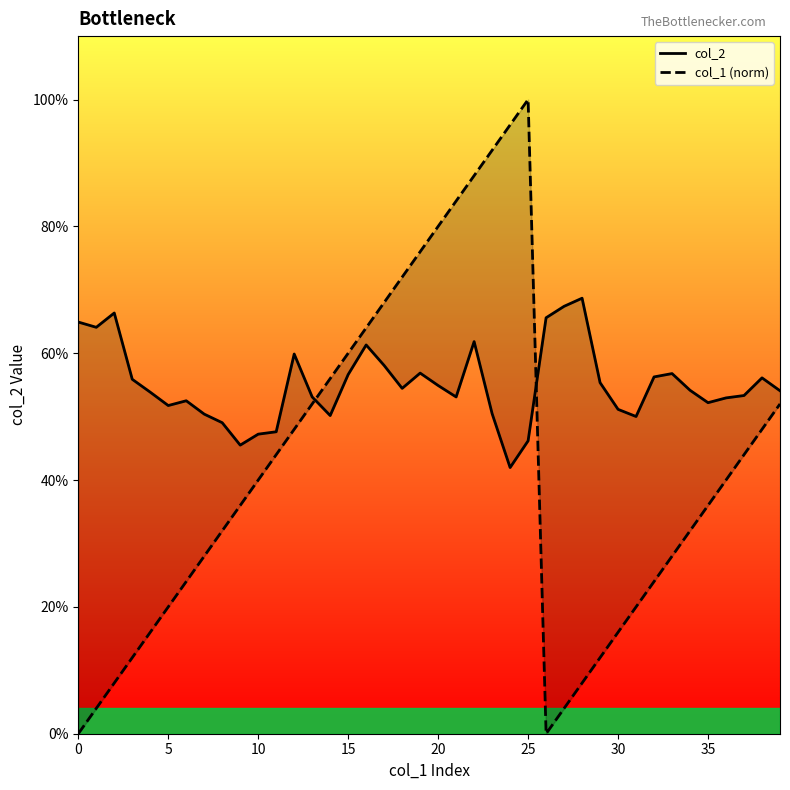

Which has a higher value, 32 or 9?

32